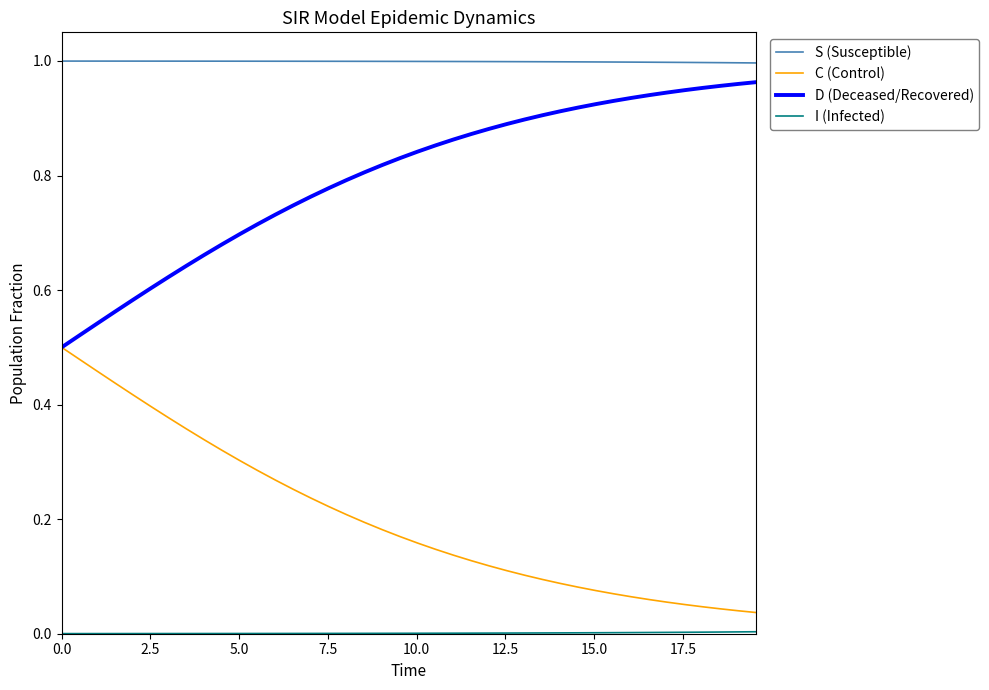

Which series has the largest total across all categories?

S (Susceptible)